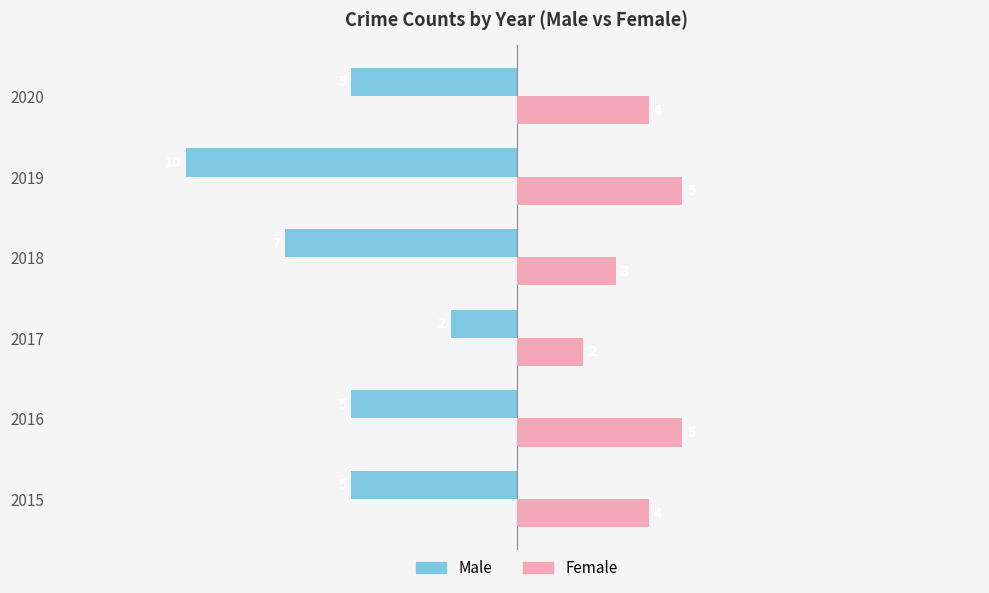

What is the difference between the maximum and minimum values in the Female series?

3